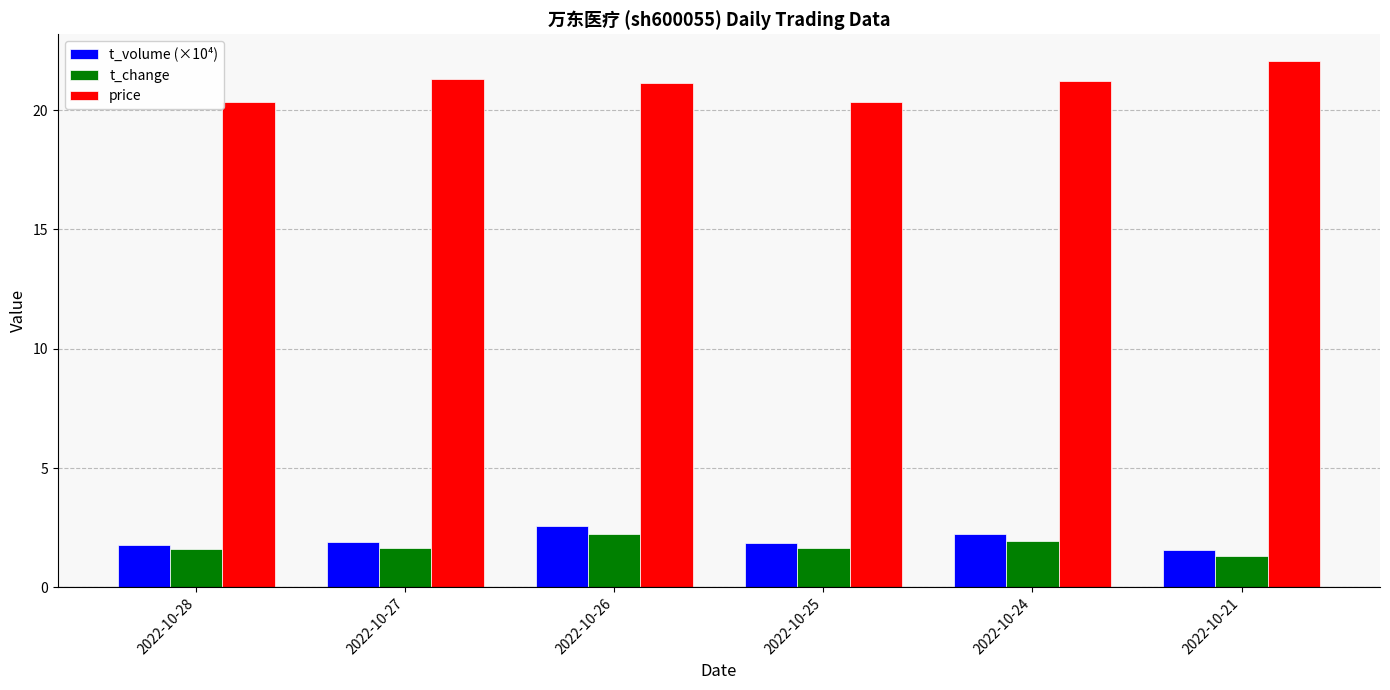

What is the difference between the second highest and second lowest values in the t_volume (×10⁴) series?

0.4